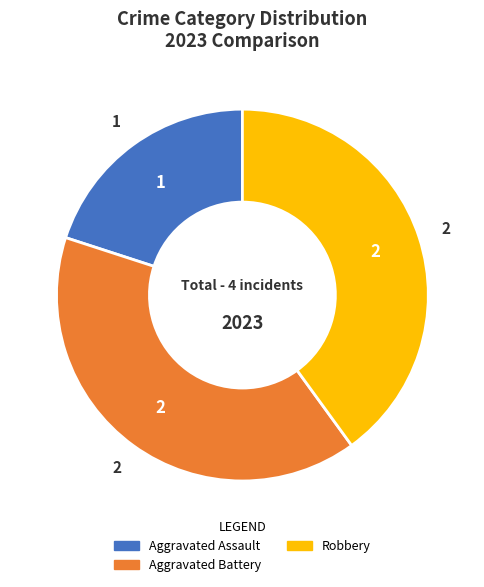

Does any single category account for the majority?

No